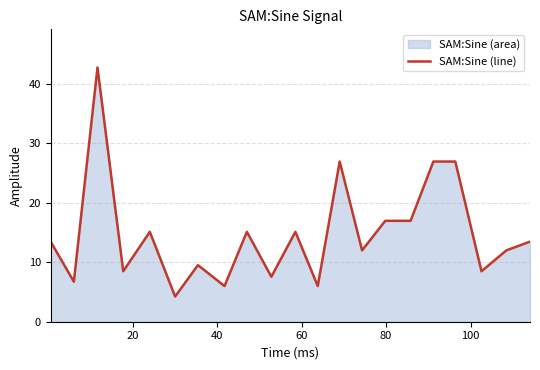

Reading left to right, list all the values displayed in this chart.

13.5	6.7	42.8	8.5	15.1	4.2	9.5	6.0	15.1	7.6	15.1	6.0	26.9	12.0	17.0	17.0	26.9	26.9	8.5	12.0	13.5